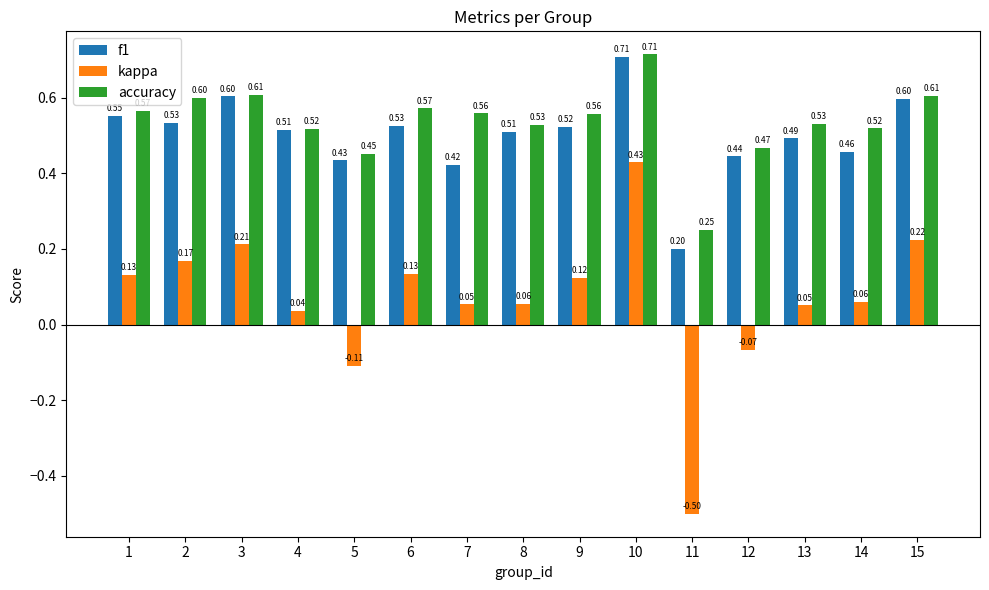

What is the minimum value for f1?

0.2